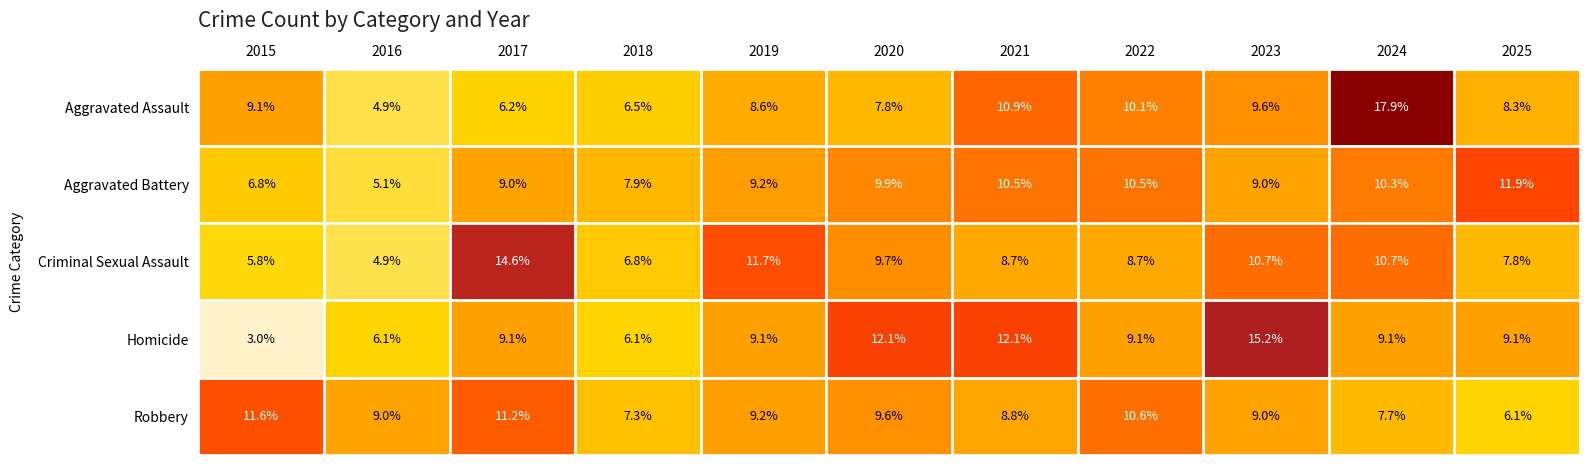

What is the spread (max minus min) of values at 2015?

8.6